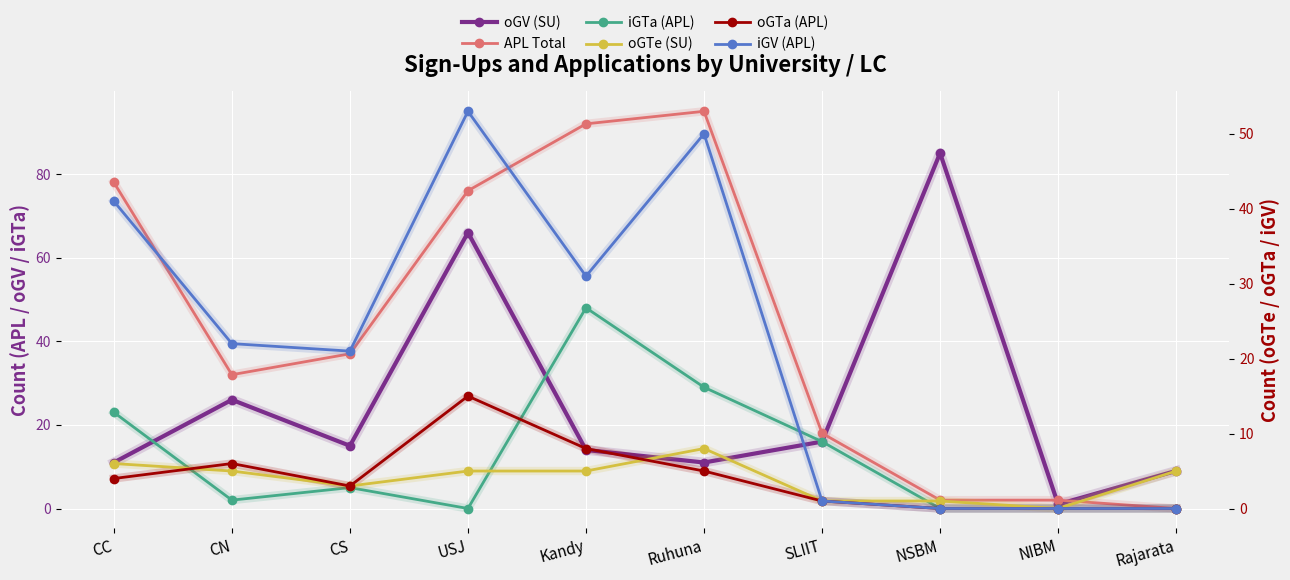

List the series in order of their peak value, highest first.

APL Total, oGV (SU), iGV (APL), iGTa (APL), oGTa (APL), oGTe (SU)